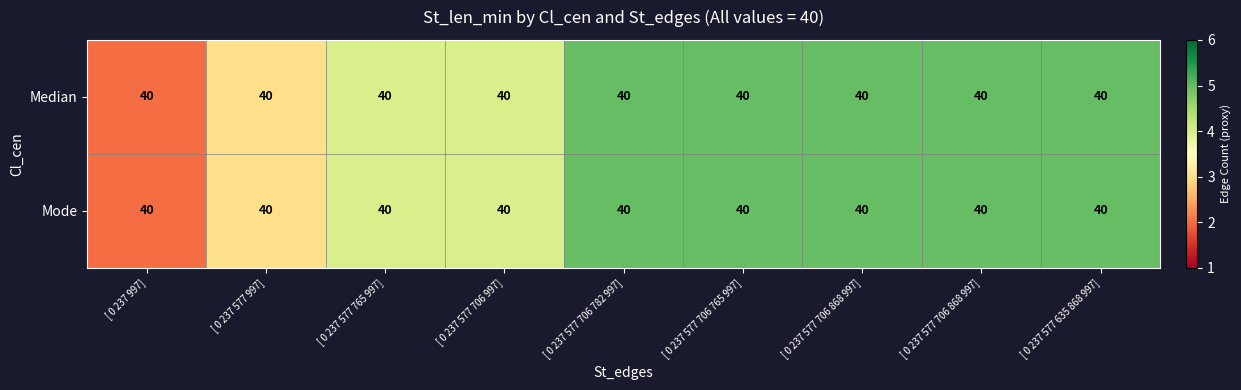

Rank the series at [ 0 237 577 765 997] from highest to lowest value.

Median, Mode